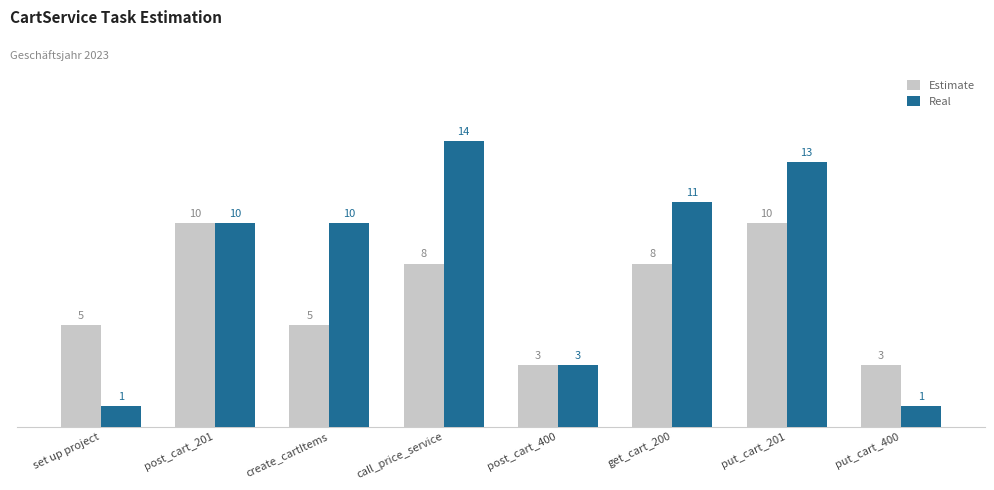

What is the label of the 5th bar from the right?

call_price_service